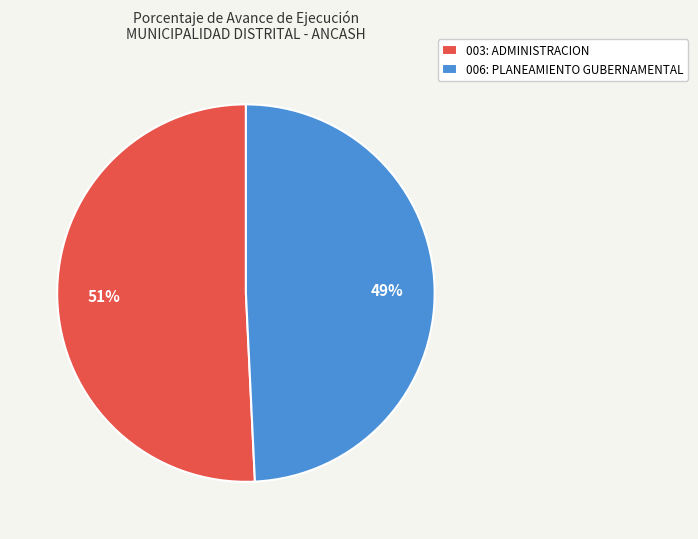

Does 006: PLANEAMIENTO GUBERNAMENTAL account for over 50% of the chart?

No